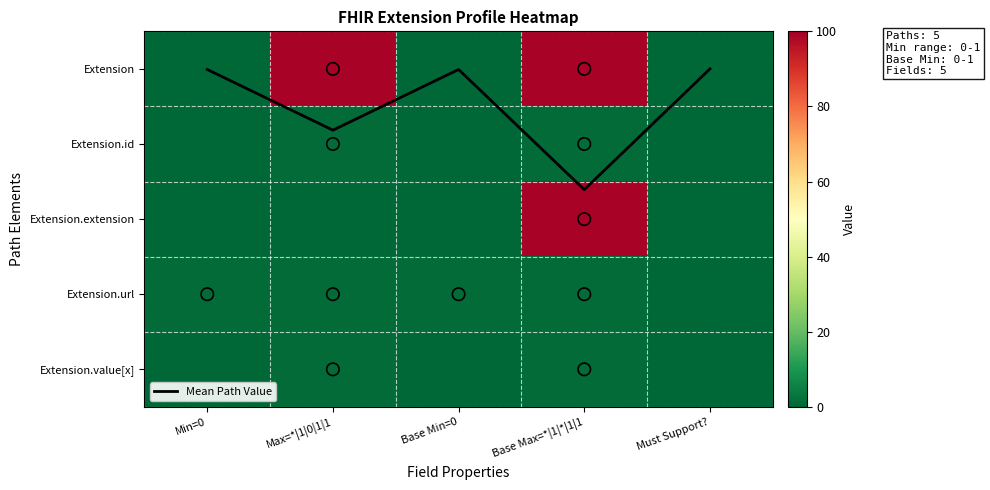

How many distinct data groups are displayed?

6